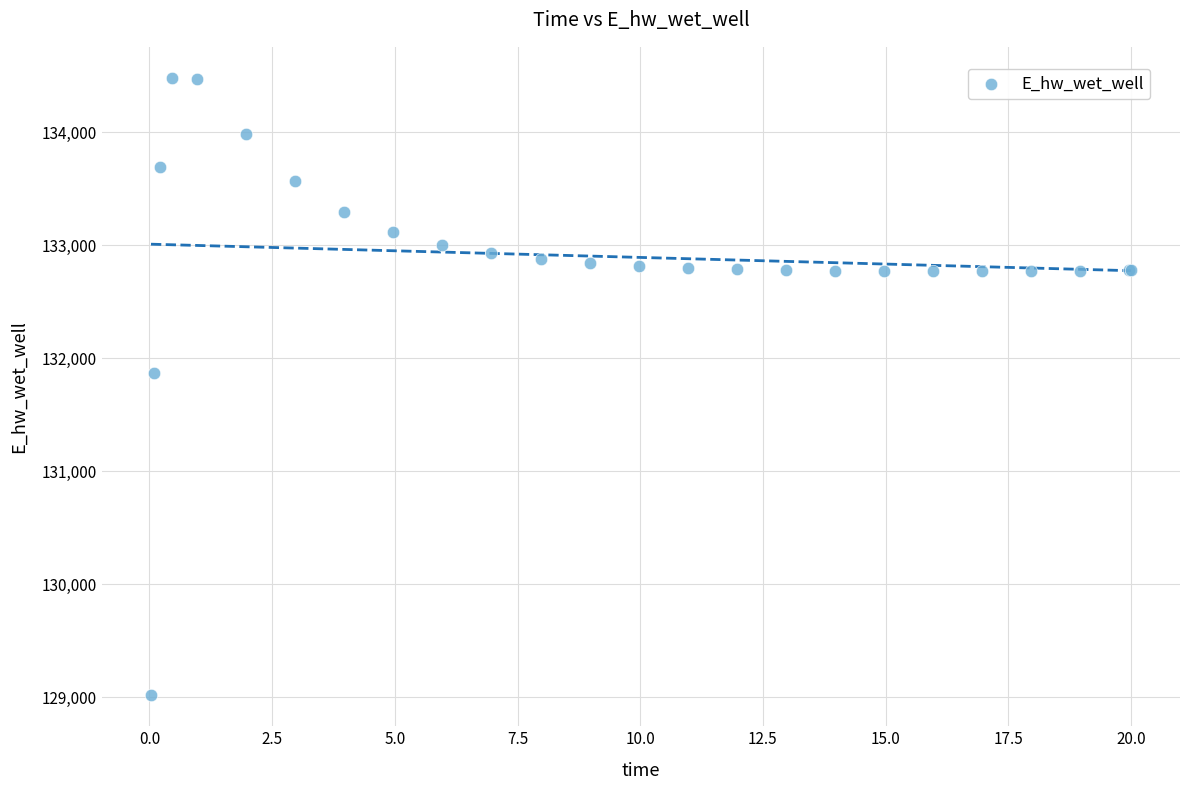

What Y value in the scatter plot is closest to 131748?

131866.6